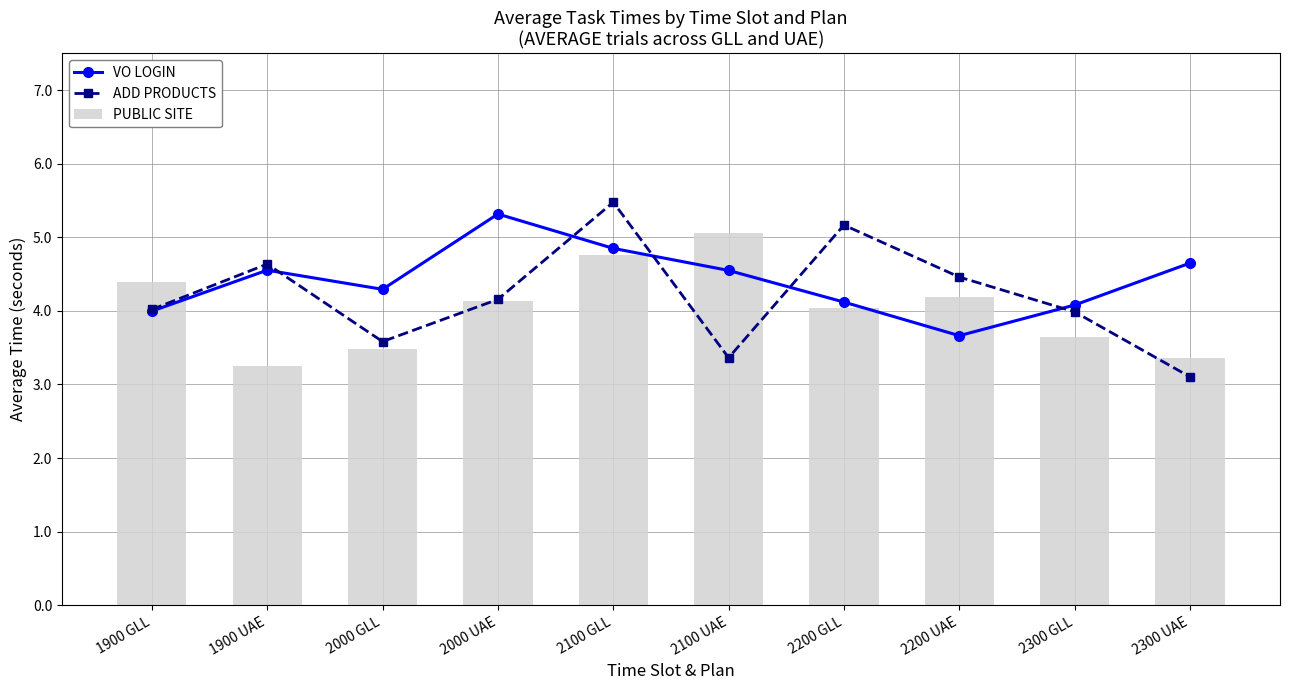

At which label is VO LOGIN closest to 4?

1900 GLL